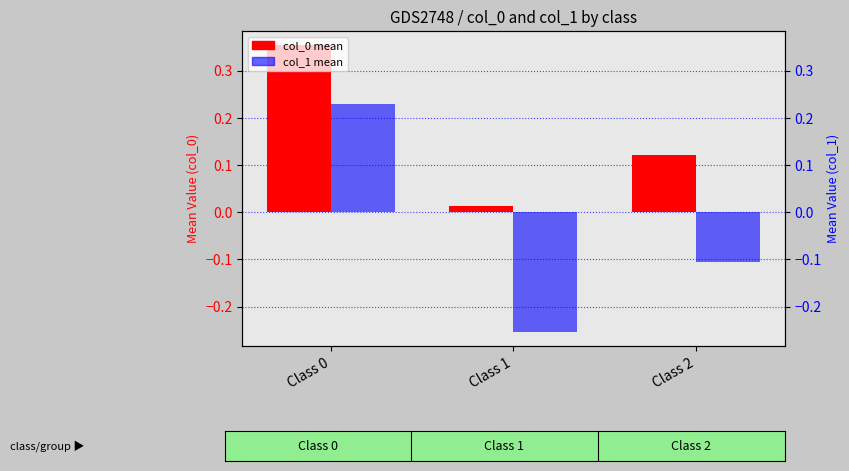

What is the sum of the col_0 (mean) values at Class 1 and Class 2?

0.1